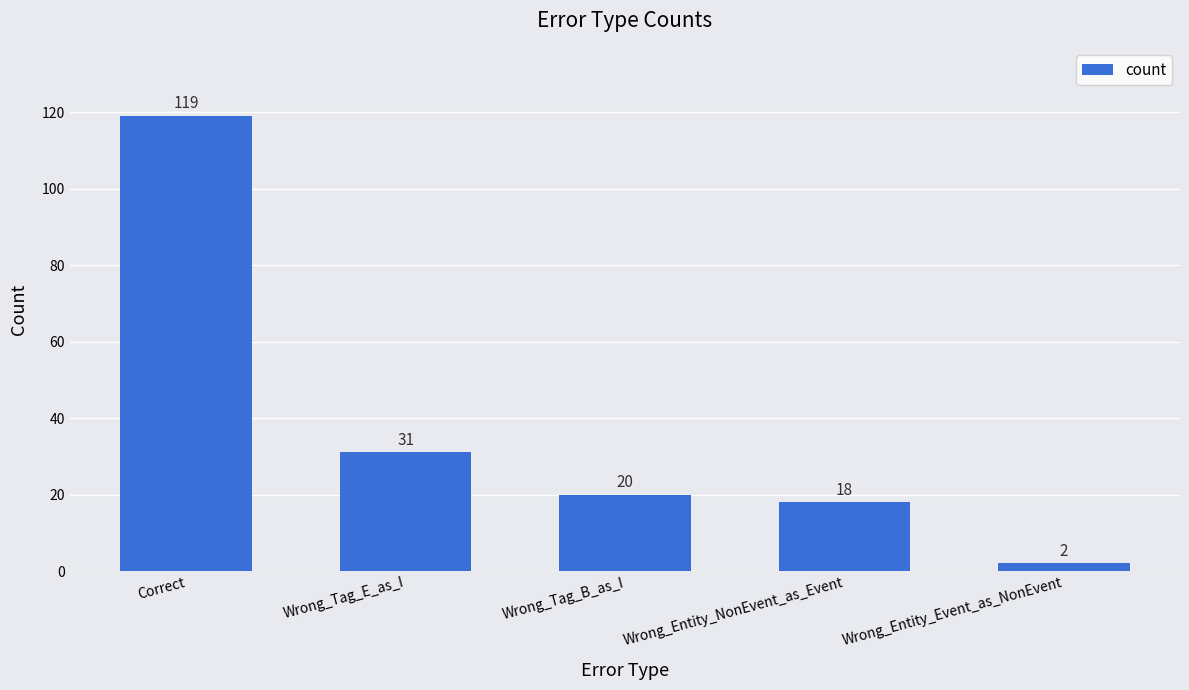

How many categories are shown in the chart?

5